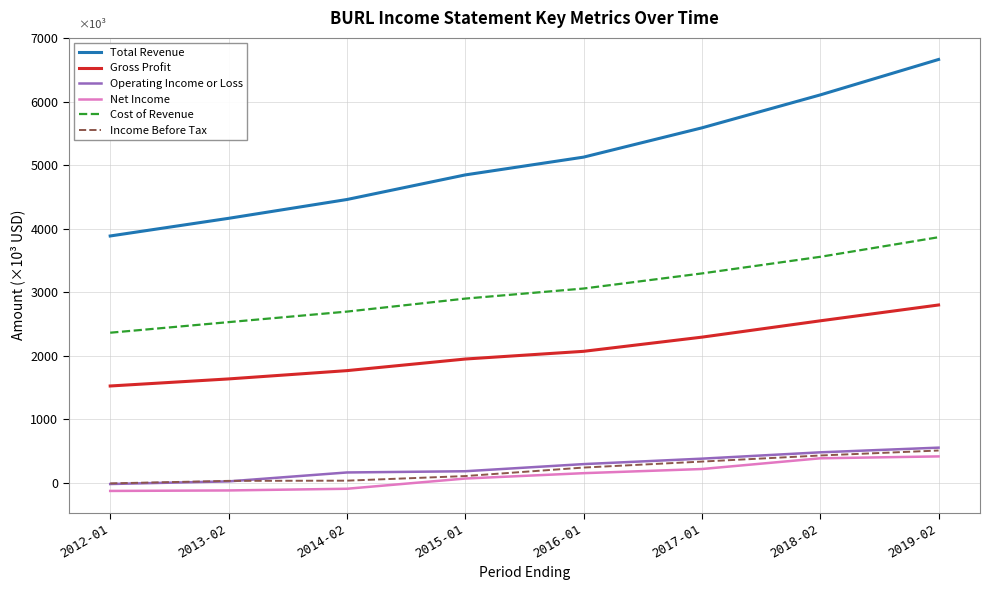

Which series has the largest range (max minus min)?

Total Revenue